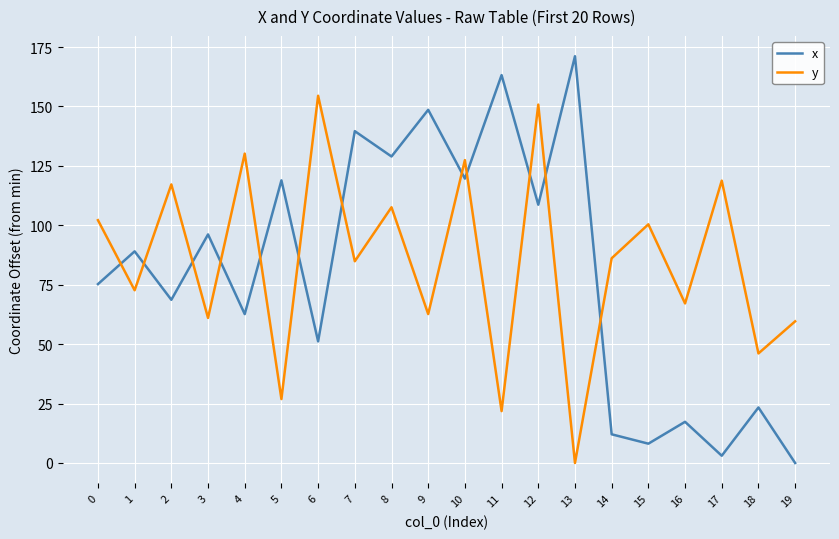

True or false: y and x cross at least once.

True